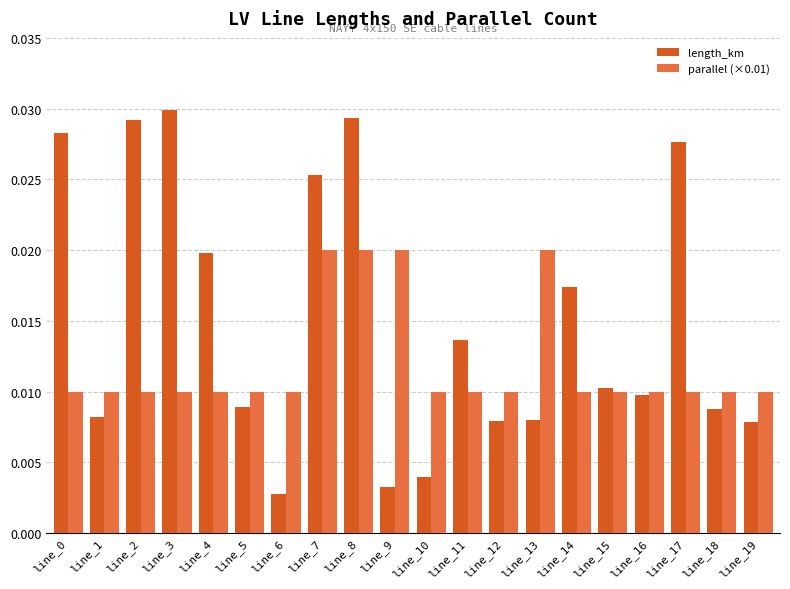

Rank the series at line_19 from highest to lowest value.

parallel (×0.01), length_km